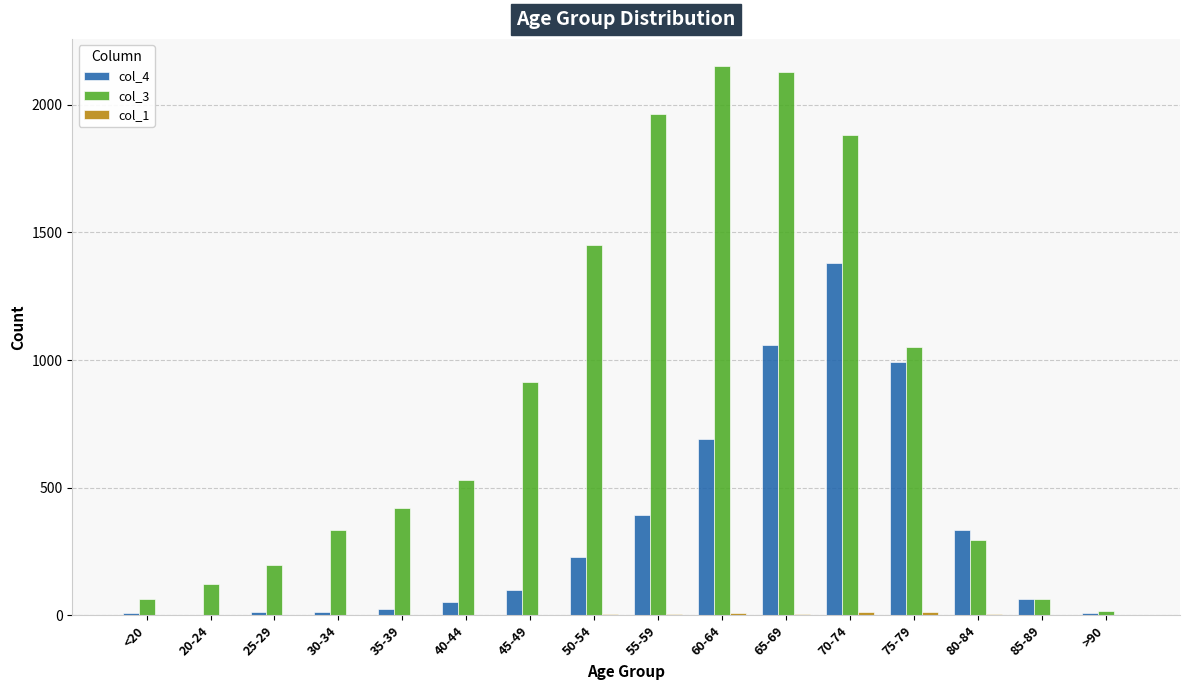

Which series has the largest total across all categories?

col_3